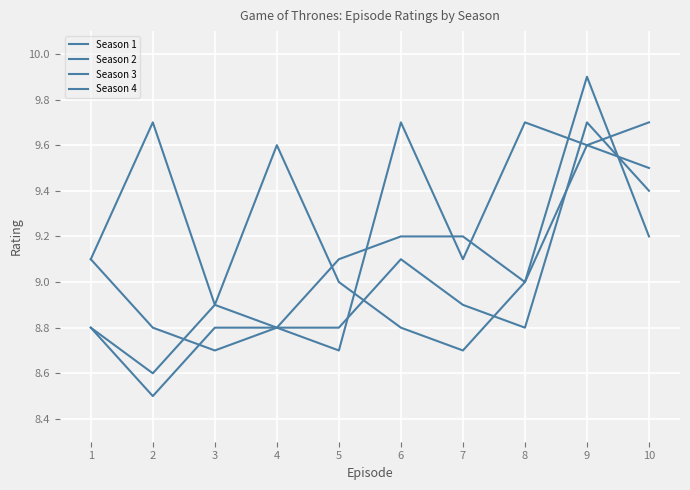

At which label is Season 1 closest to 9?

8